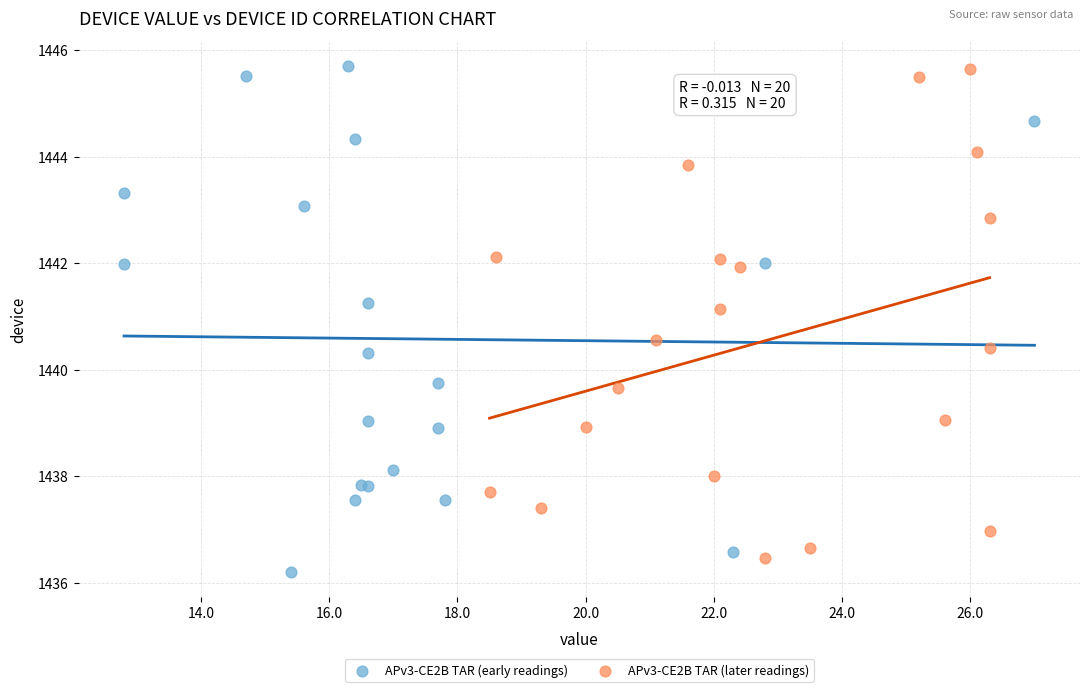

What are all the series names shown in the legend?

APv3-CE2B TAR (early readings), APv3-CE2B TAR (later readings)